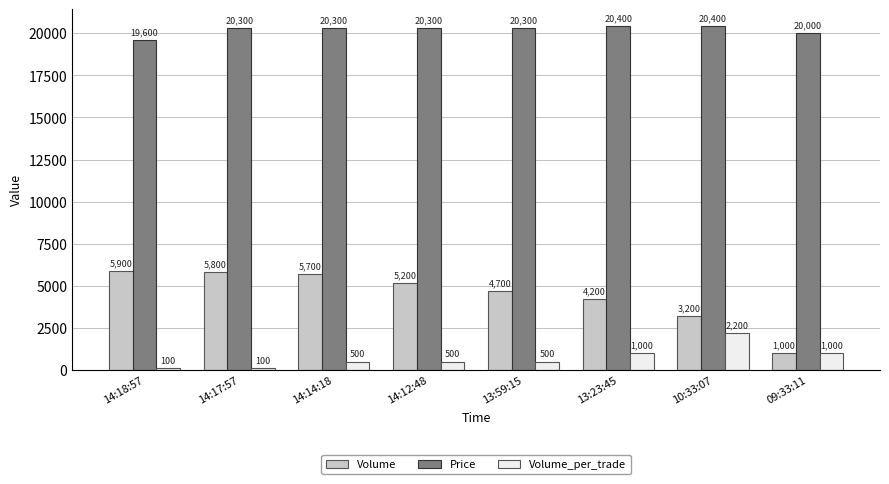

List the series in order of their overall mean, lowest first.

Volume_per_trade, Volume, Price